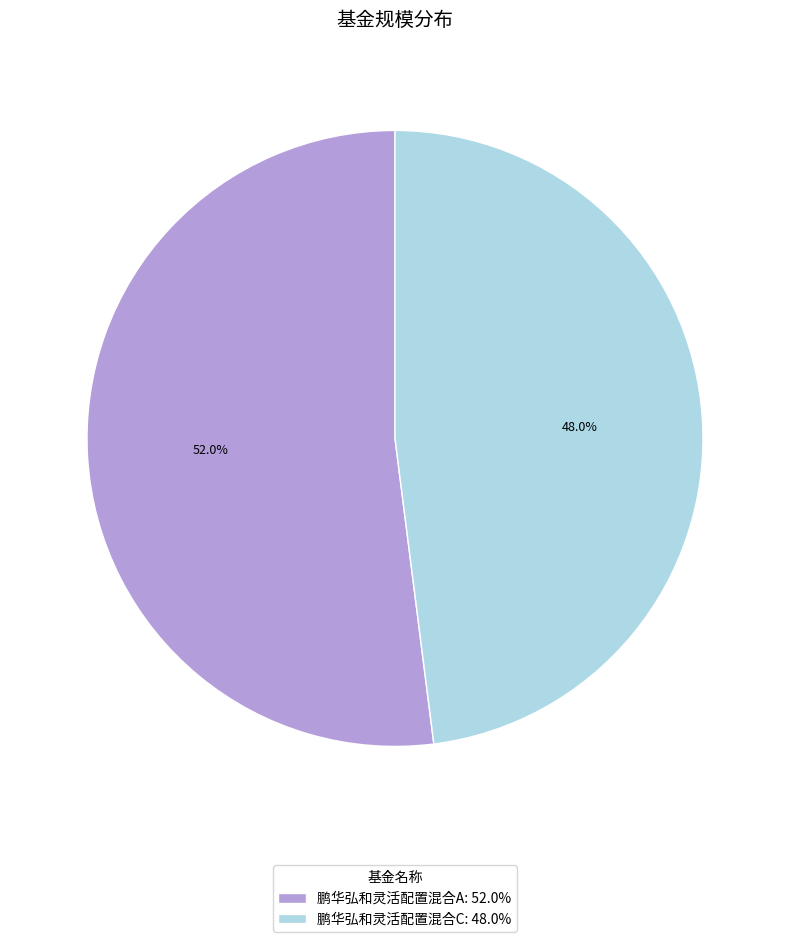

Approximately how many times larger is the value at 鹏华弘和灵活配置混合A: 52.0% compared to 鹏华弘和灵活配置混合C: 48.0%?

1.1